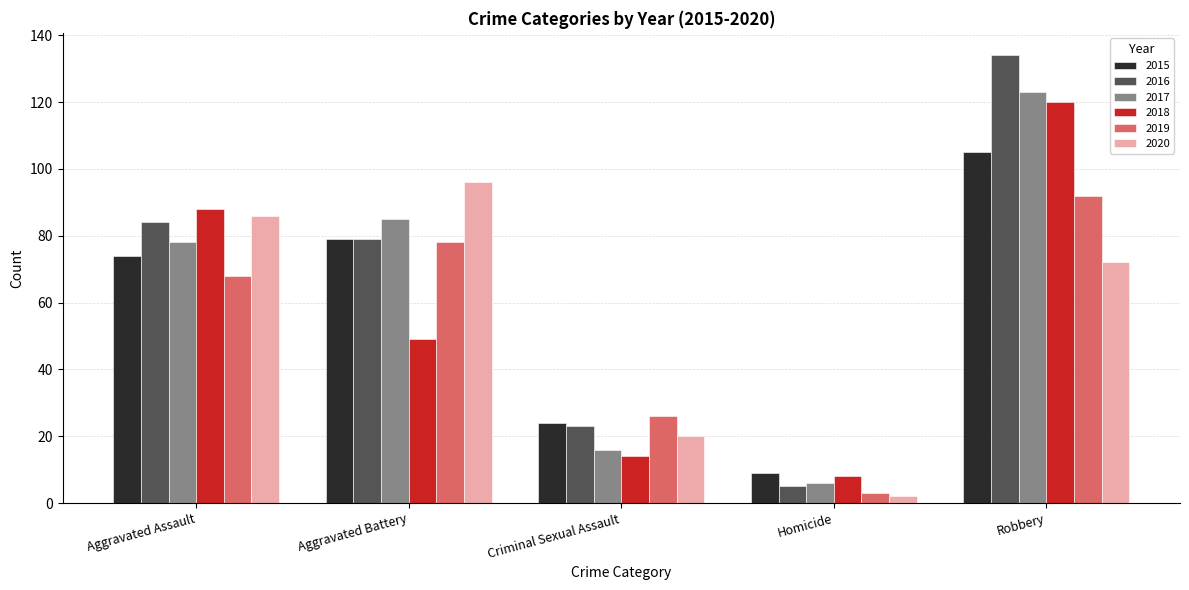

What is the difference between the maximum and minimum values in the 2016 series?

129